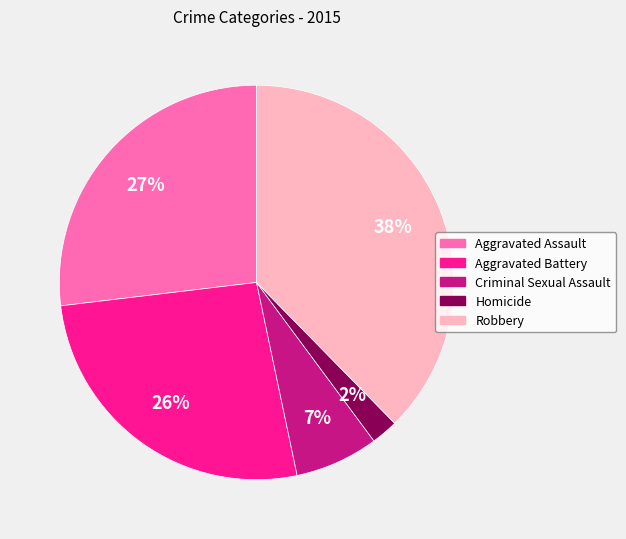

How many segments does this pie chart have?

5